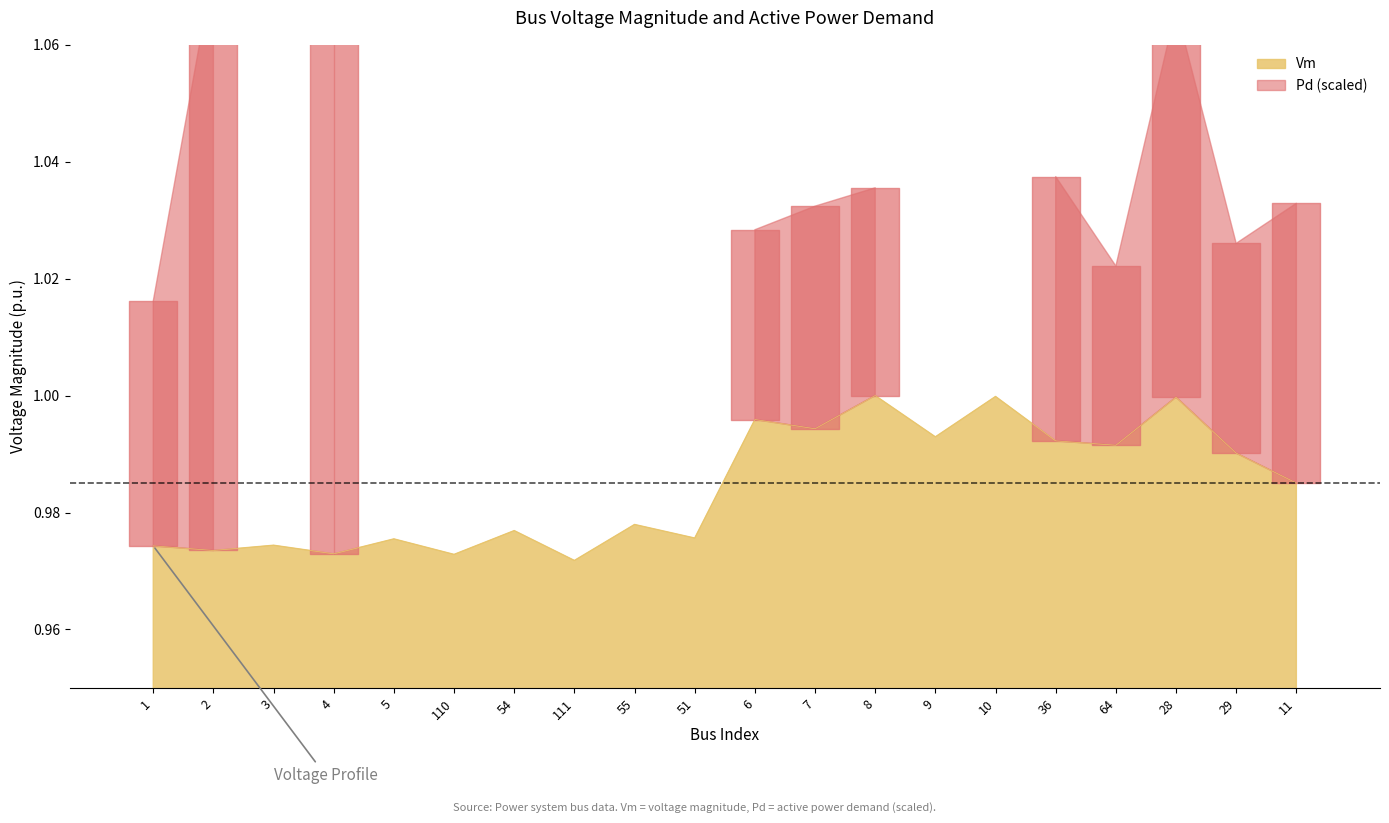

How many points are higher than both their immediate neighbors (excluding endpoints)?

8